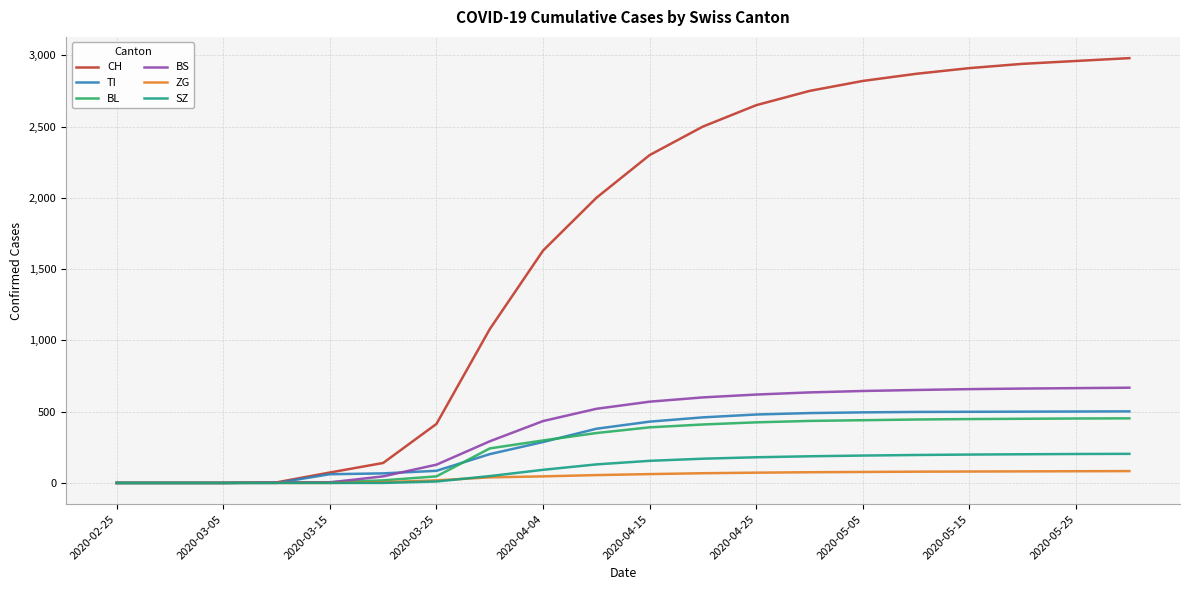

Which series has the largest total across all categories?

CH